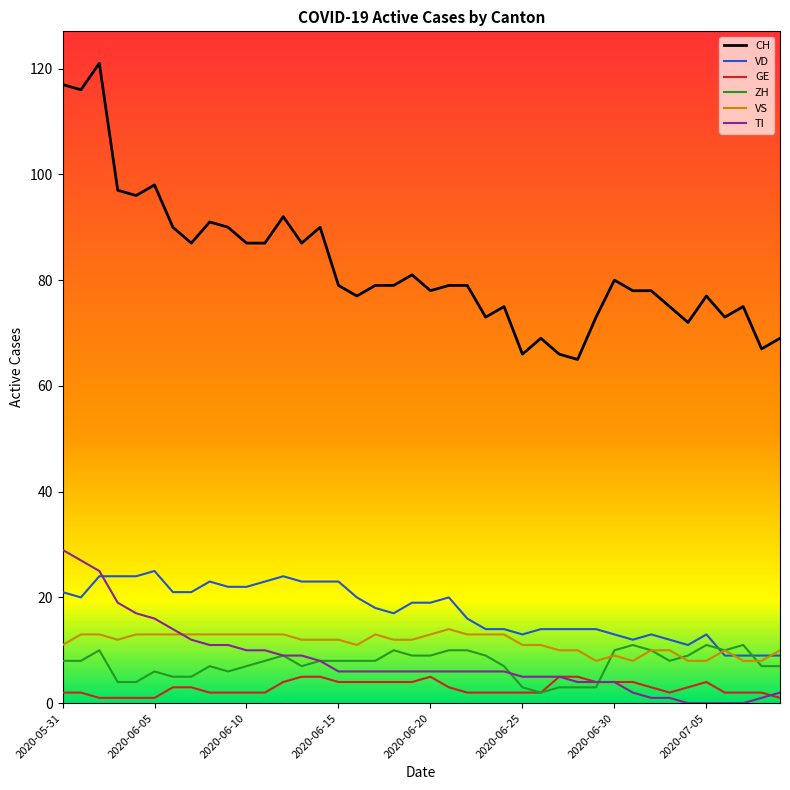

True or false: CH and TI cross at least once.

False